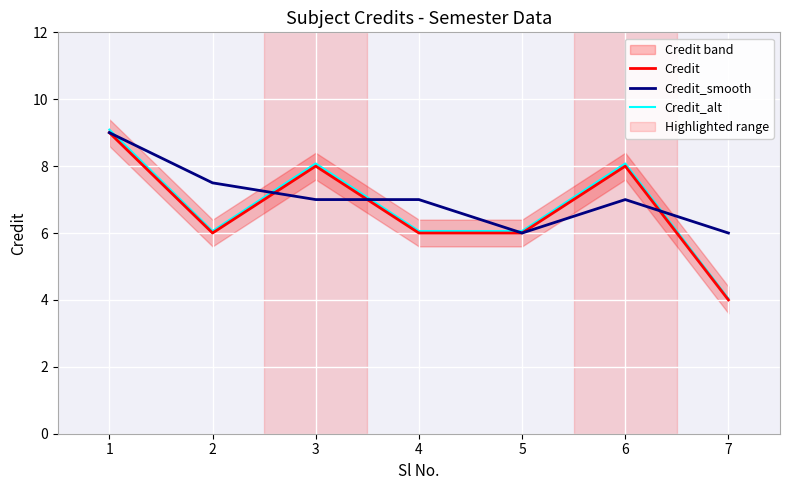

How many intersections are there between Credit and Credit_smooth?

3